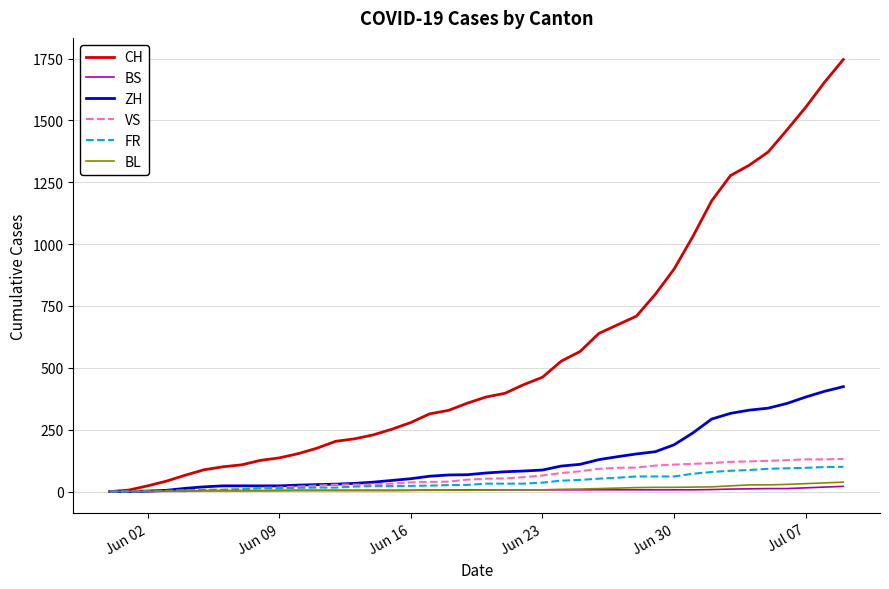

Which series has the largest total across all categories?

CH